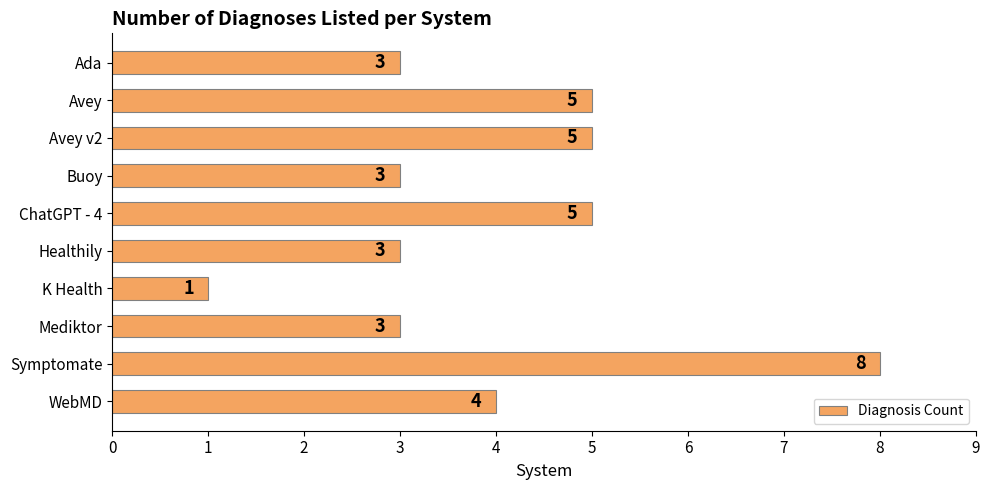

Is it true that the value at Avey is 3?

False